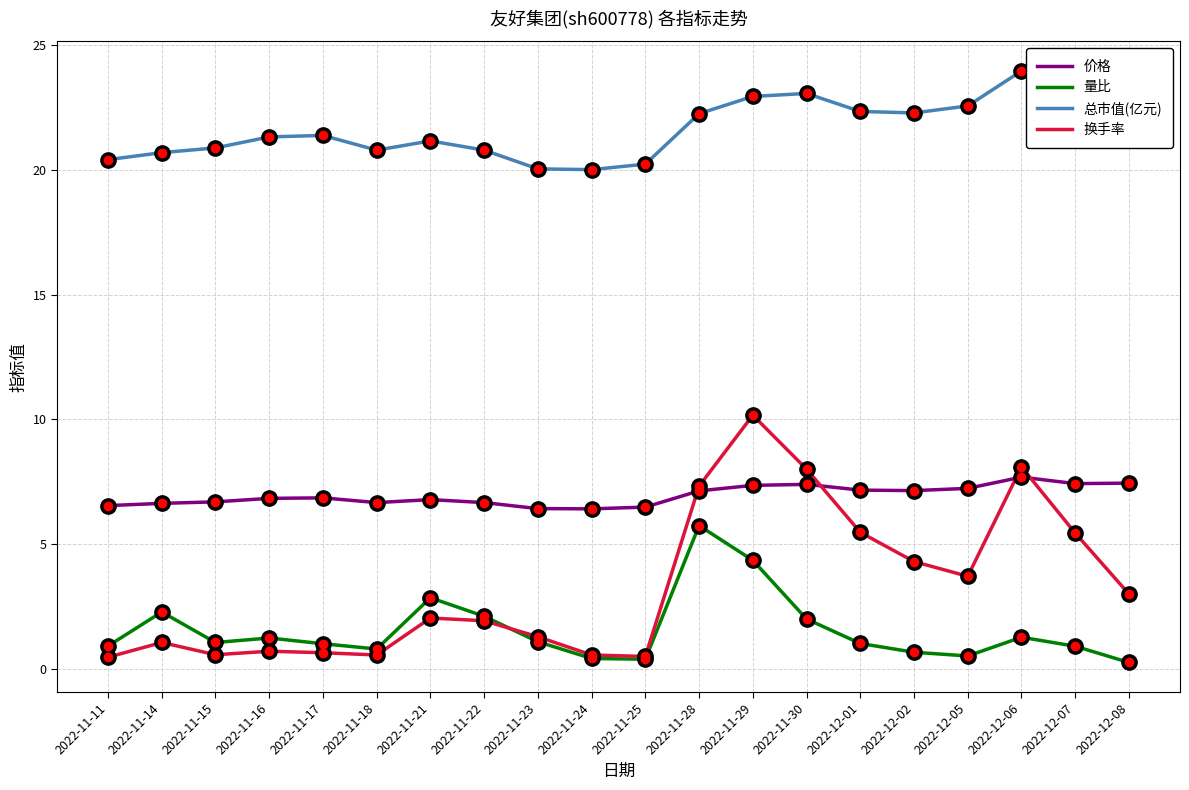

What is the minimum value for 换手率?

0.5